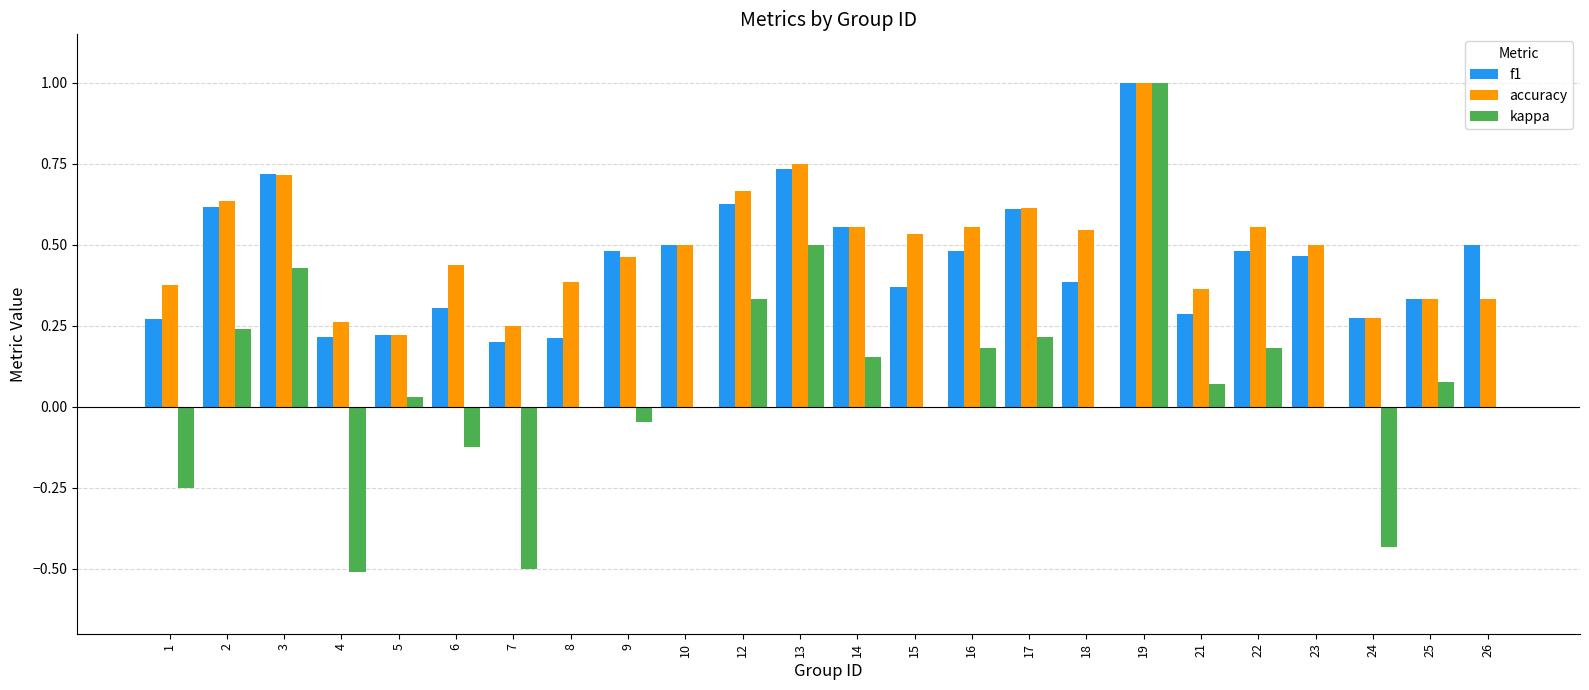

The accuracy series shows 0.2 at 12. True or false?

False